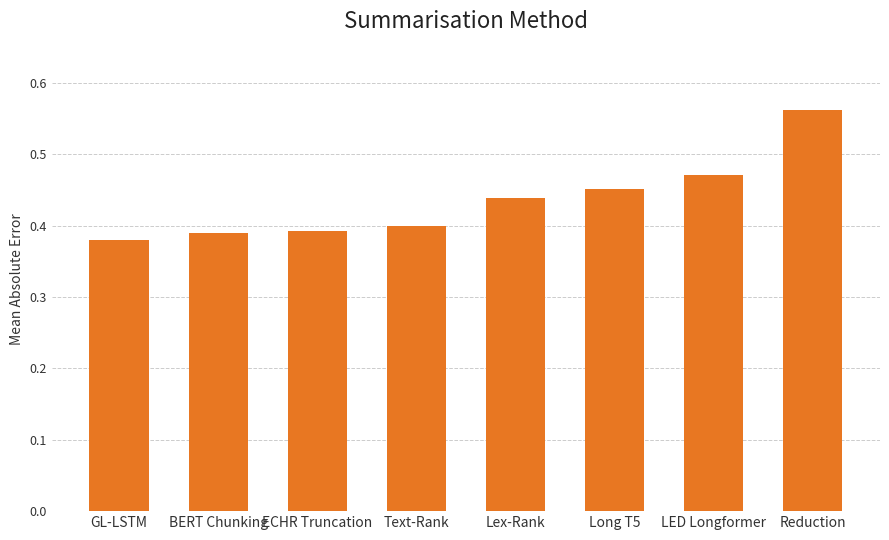

The chart shows a value of 0.4 at ECHR Truncation. True or false?

True